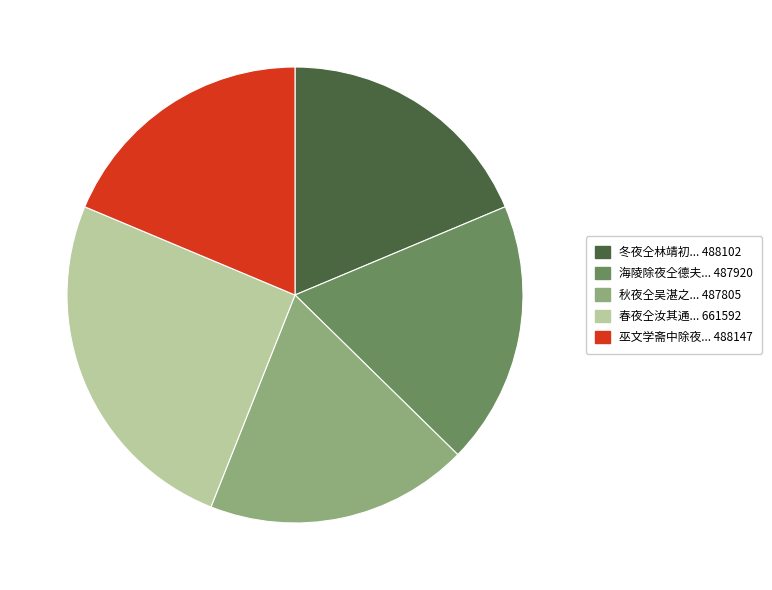

Does any single category account for the majority?

No